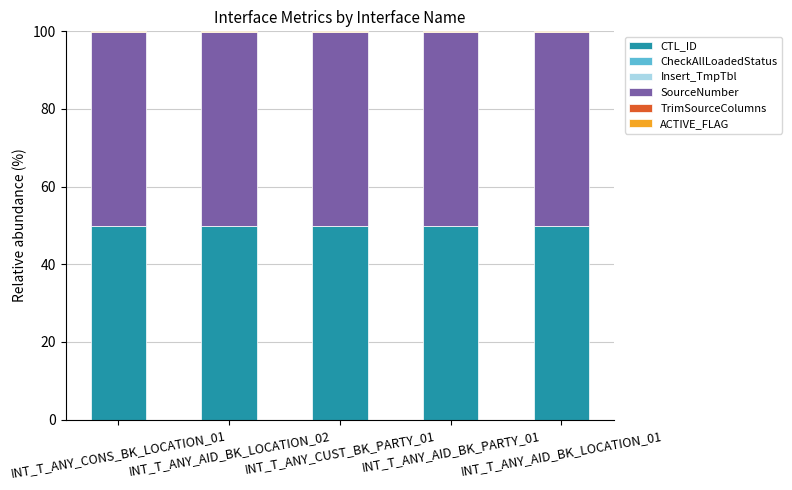

What is the maximum value for CTL_ID?

49.8